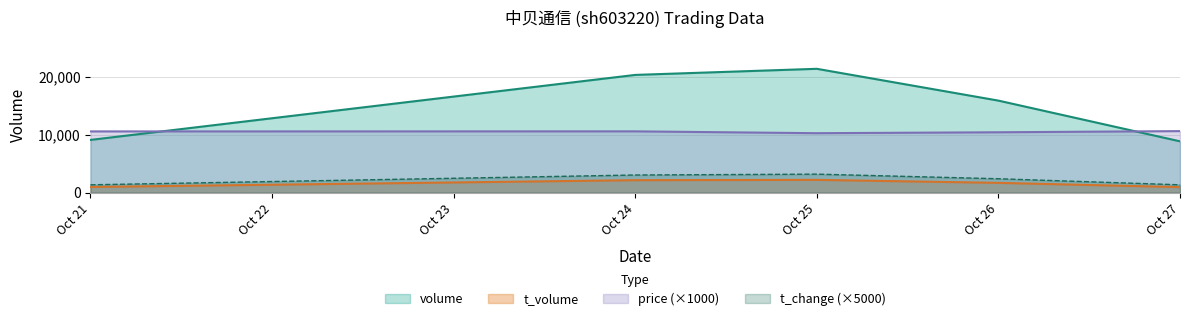

What is the smallest value displayed?

950